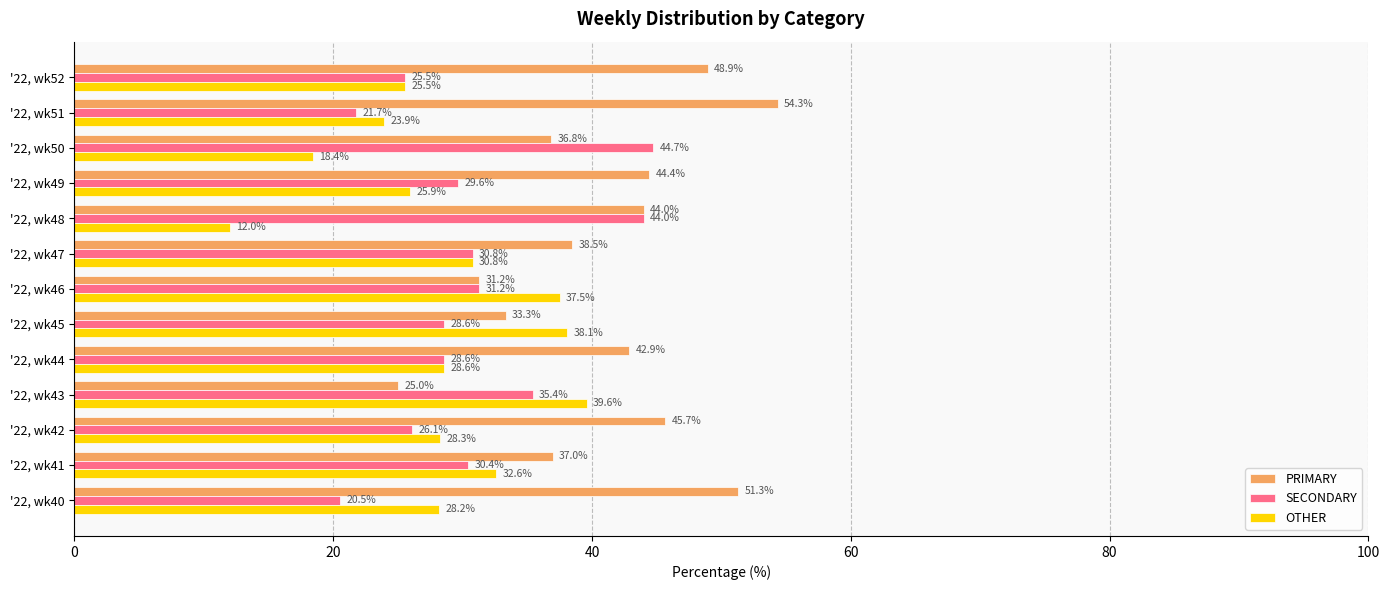

Which category has the highest value across all series?

'22, wk51